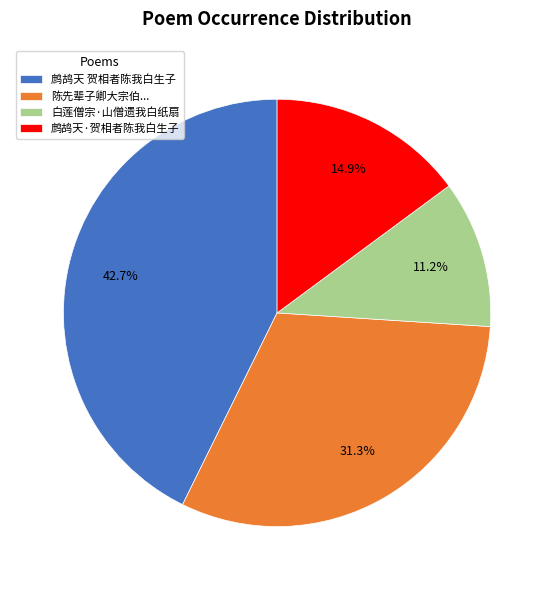

How much of the chart is everything except 白莲僧宗·山僧遗我白纸扇?

88.8%